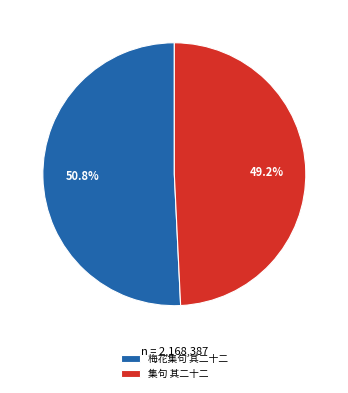

The 集句 其二十二 slice represents 60% of the pie. True or false?

False